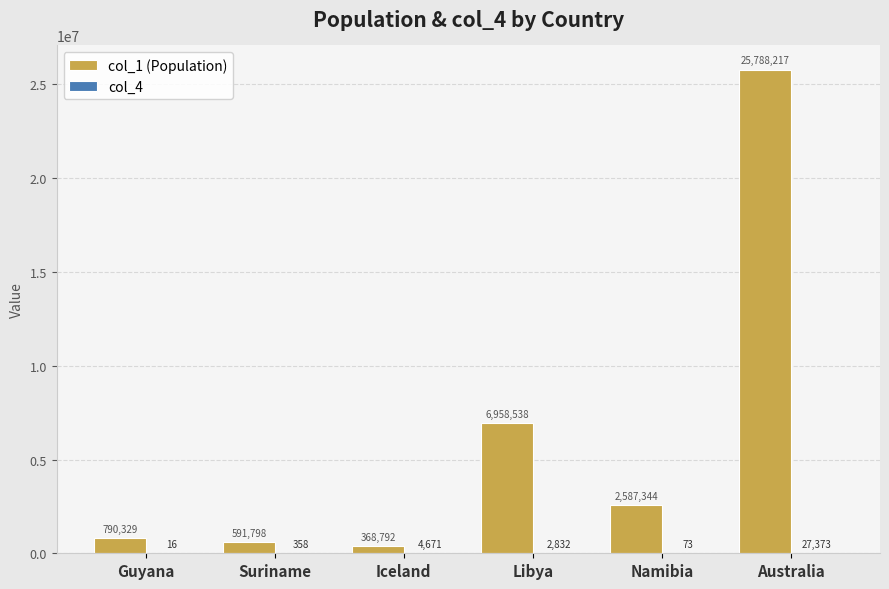

What is the approximate value of col_1 (Population) at Namibia?

2587344